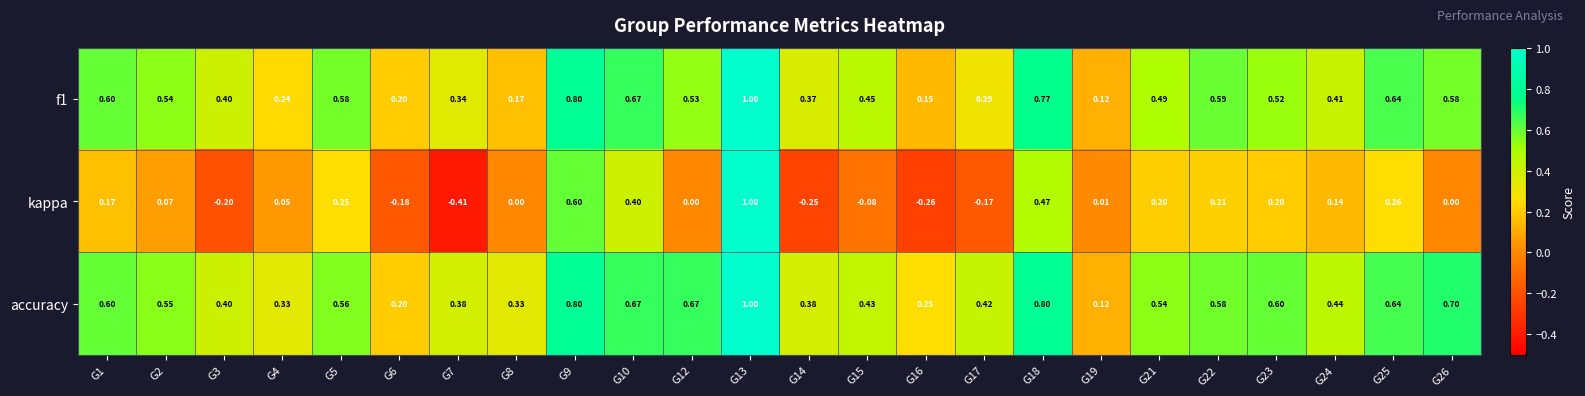

Which series has the largest range (max minus min)?

kappa